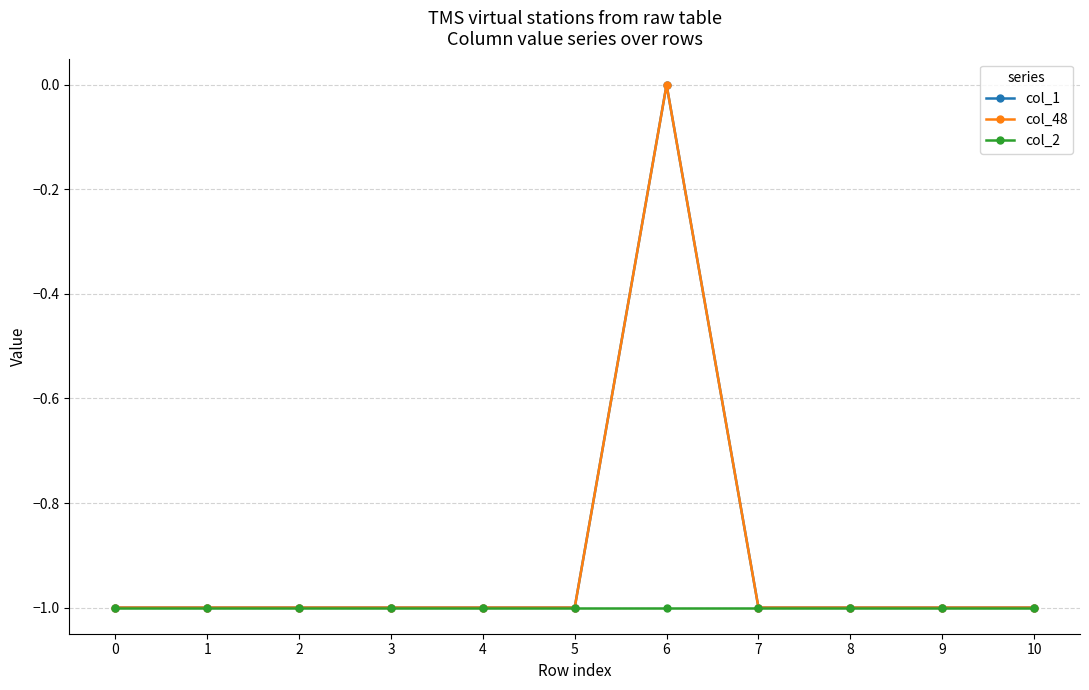

Reading left to right, extract all data points from this chart.

col_1: 0=-1	1=-1	2=-1	3=-1	4=-1	5=-1	6=0	7=-1	8=-1	9=-1	10=-1
col_48: 0=-1	1=-1	2=-1	3=-1	4=-1	5=-1	6=0	7=-1	8=-1	9=-1	10=-1
col_2: 0=-1	1=-1	2=-1	3=-1	4=-1	5=-1	6=-1	7=-1	8=-1	9=-1	10=-1